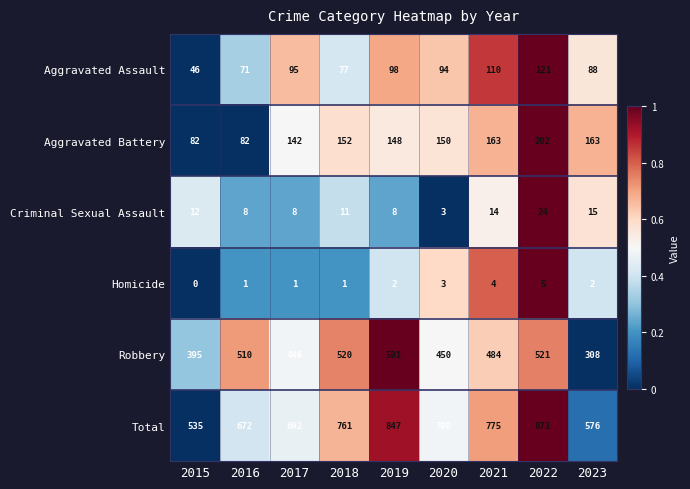

The Robbery series shows 395 at 2015. True or false?

True